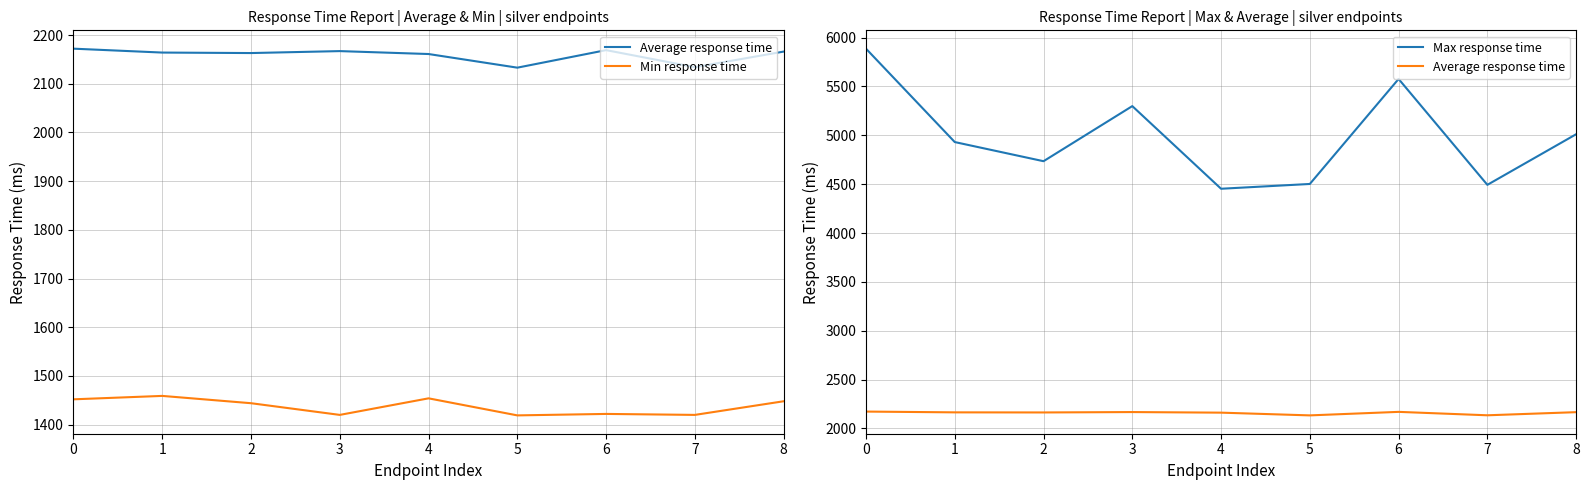

What is the sum of all Average response time values?

19429